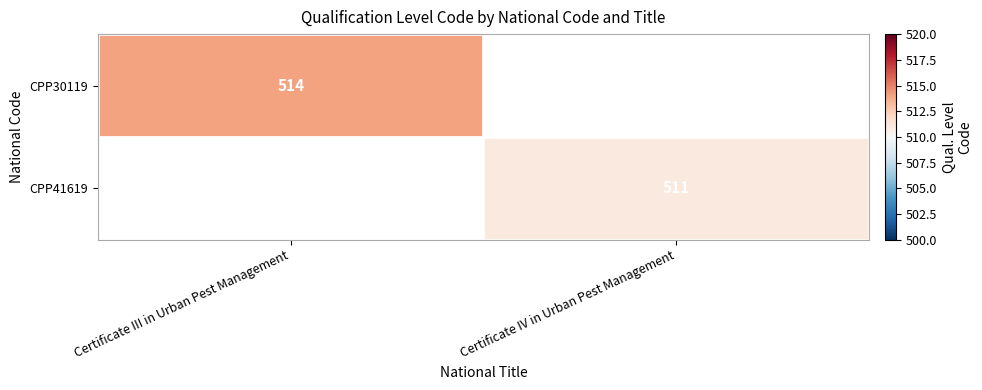

Is the value of CPP41619 at Certificate IV in Urban Pest Management greater than the value of CPP30119 at Certificate III in Urban Pest Management?

No